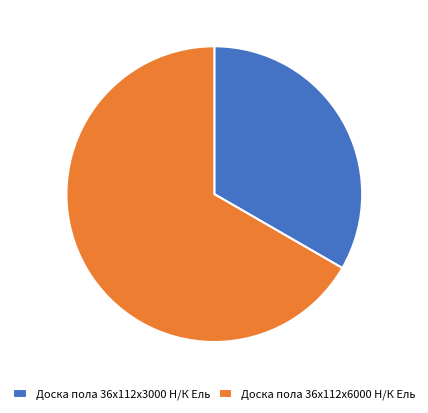

How many slices are in this pie chart?

2